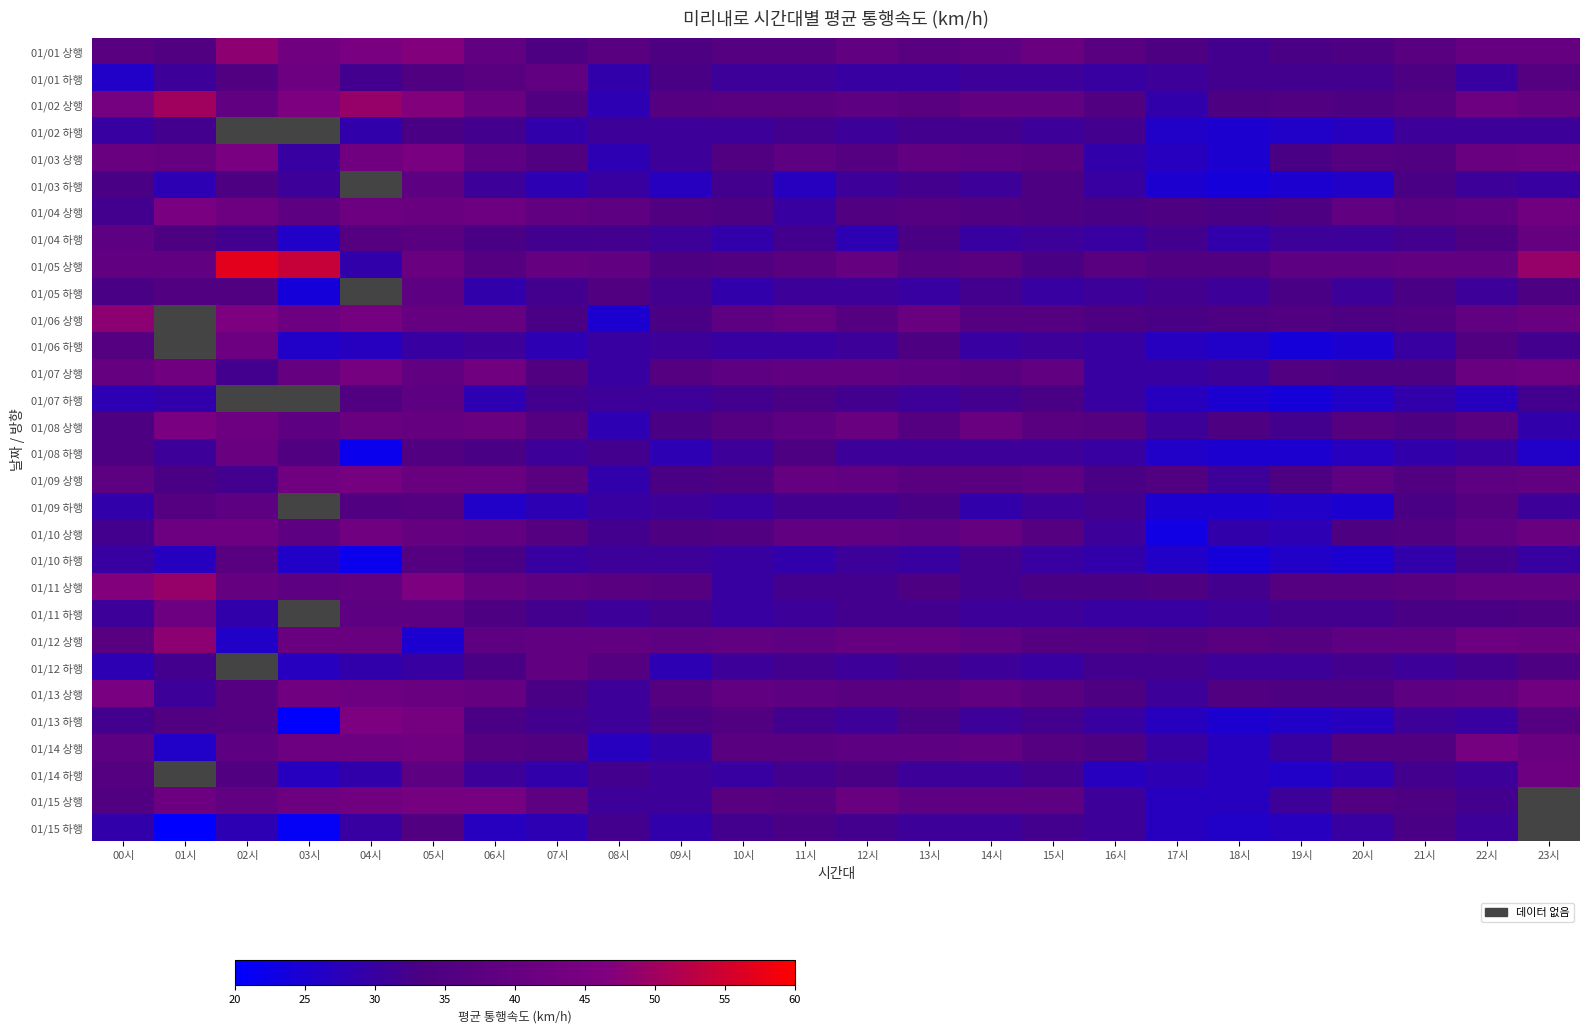

At which category does the chart reach its peak across all series?

02시